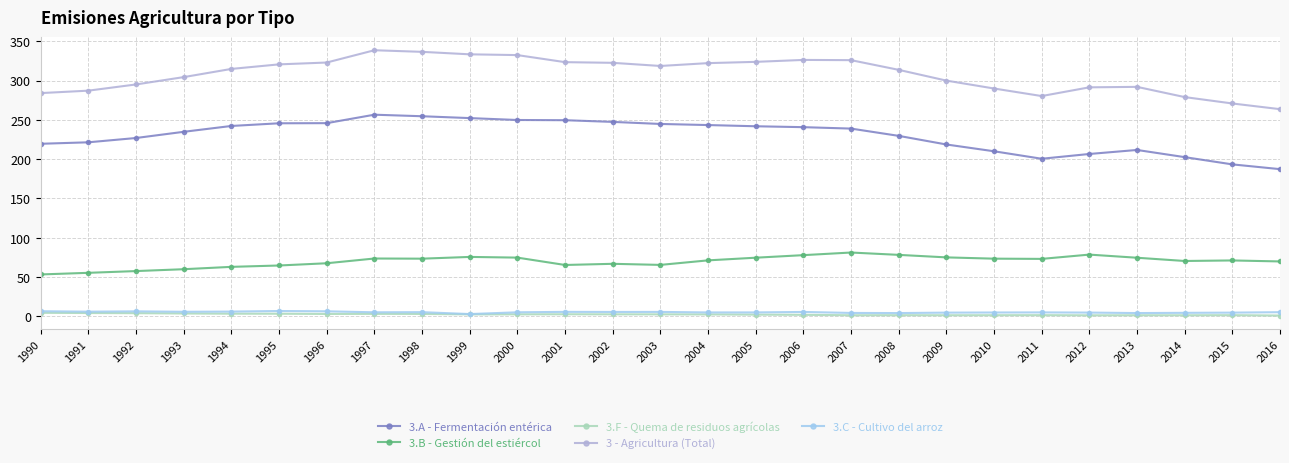

Is it true that 3.A - Fermentación entérica equals 333.2 at 1991?

False